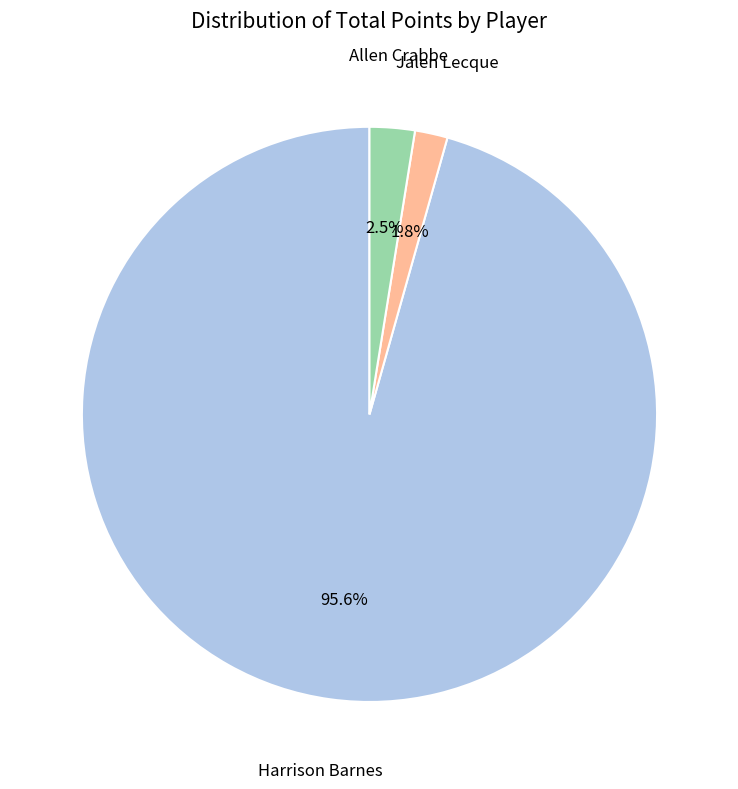

Is there any slice that represents more than half of the pie?

Yes